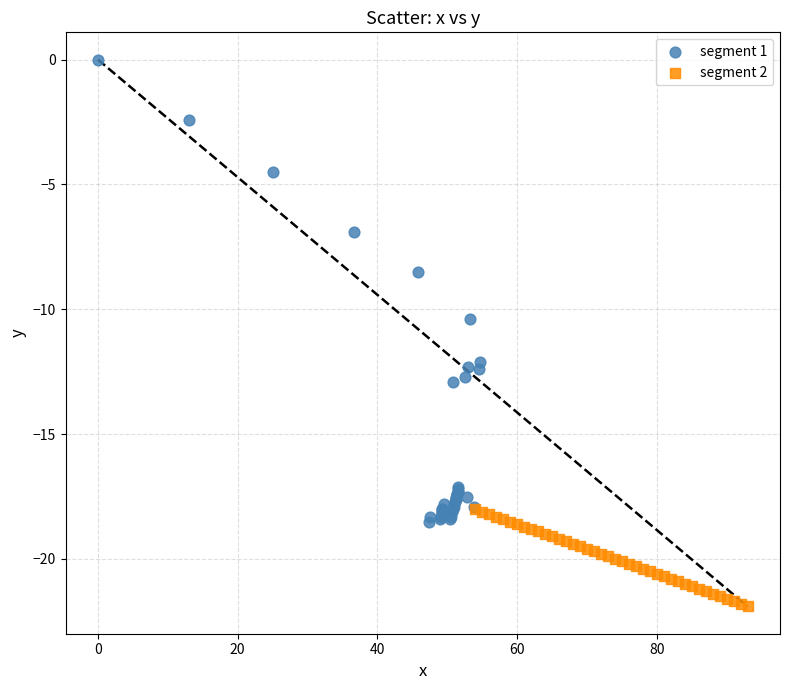

Which series reaches the maximum Y coordinate?

segment 1